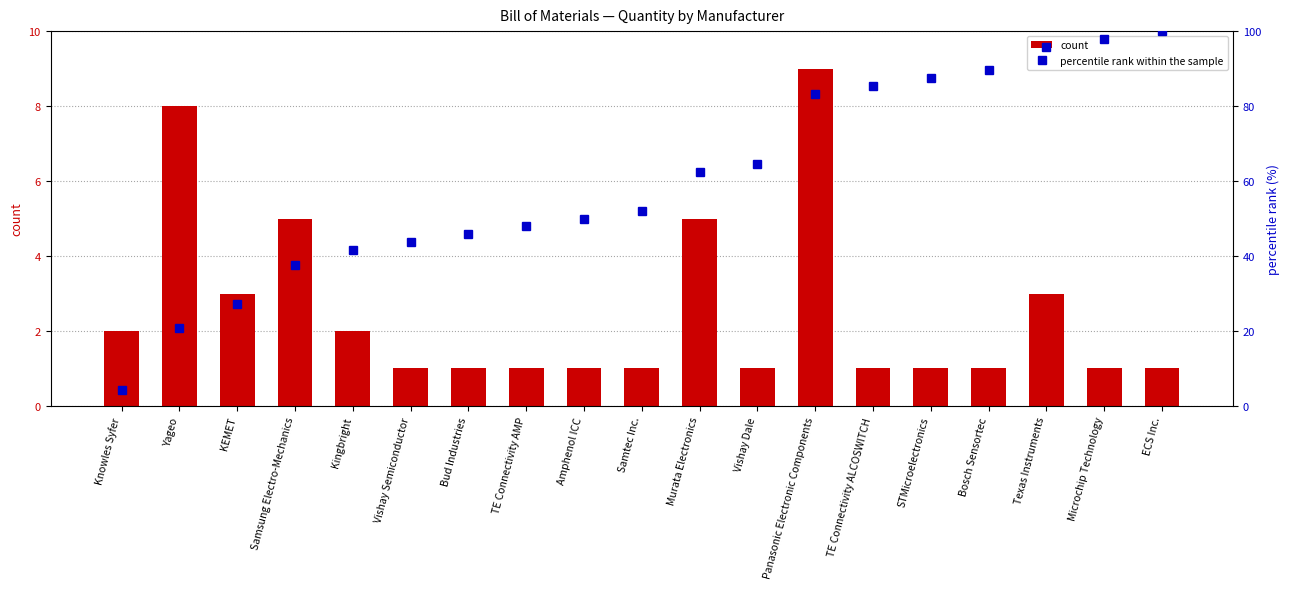

Rank the series at Murata Electronics from highest to lowest value.

percentile rank within the sample, count